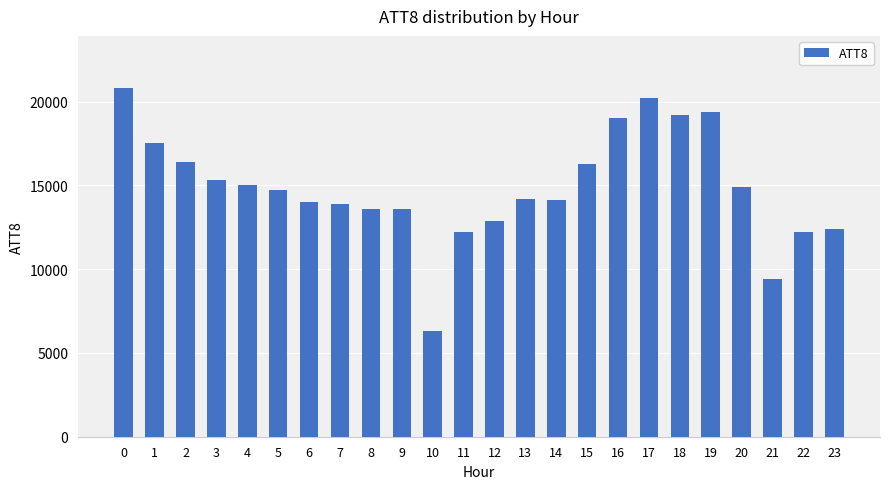

Reading left to right, transcribe all the data shown in this chart.

20800	17500	16400	15300	15000	14700	14000	13900	13600	13600	6300	12200	12900	14200	14100	16300	19000	20200	19200	19400	14900	9400	12200	12400